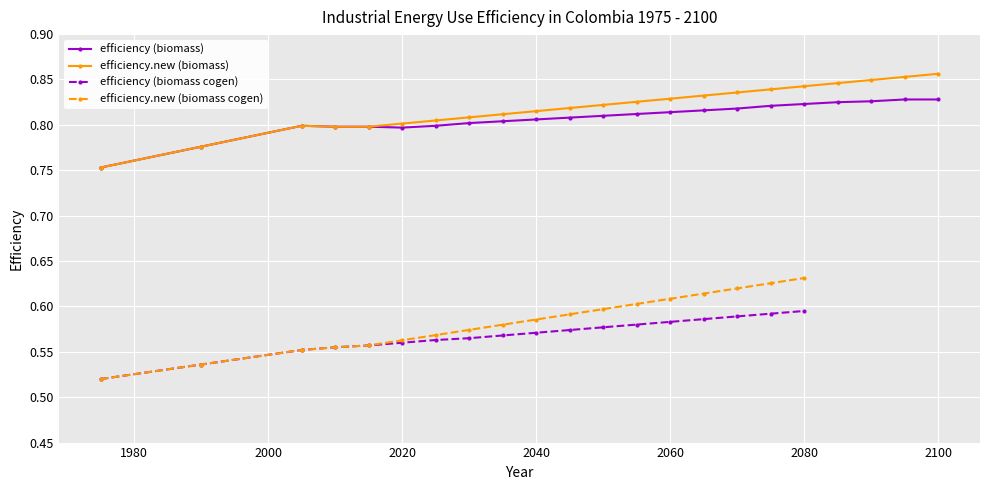

True or false: efficiency has more than 1 points higher than both neighbors.

False